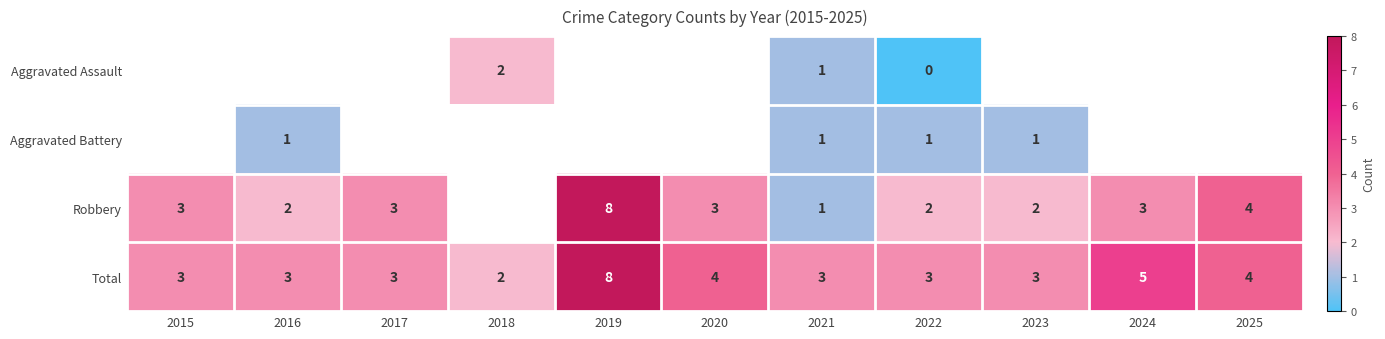

What is the sum of the Robbery values at 2017 and 2025?

7